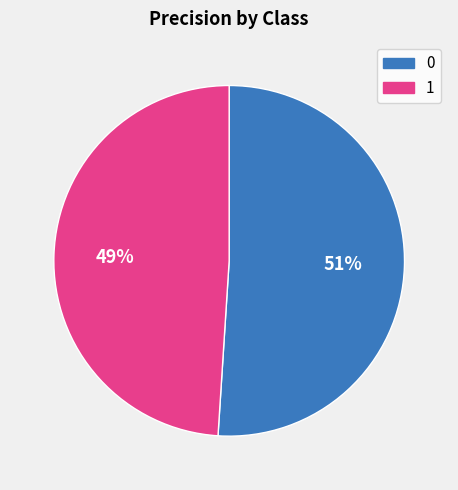

To the nearest percent, what is the difference between the 0 and 1 slice percentages?

2%